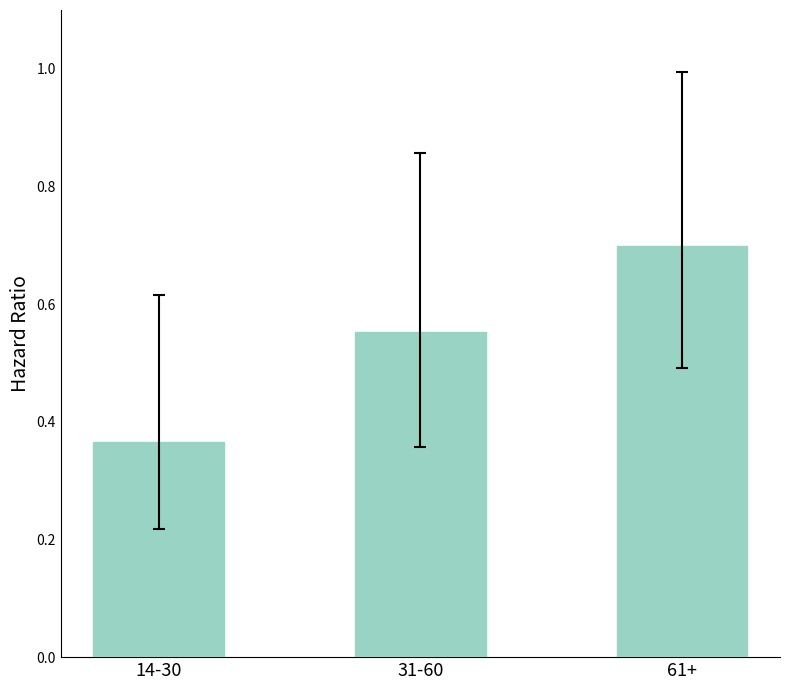

Is it true that the value at 31-60 is 0.1?

False